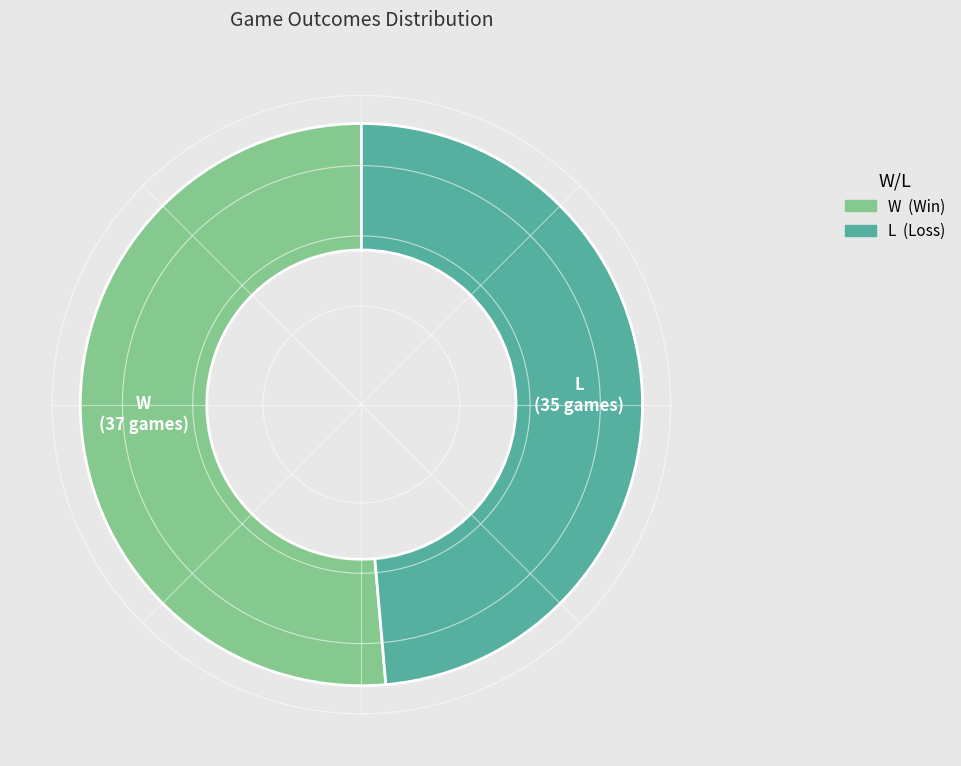

True or false: W accounts for 65% of the total.

False